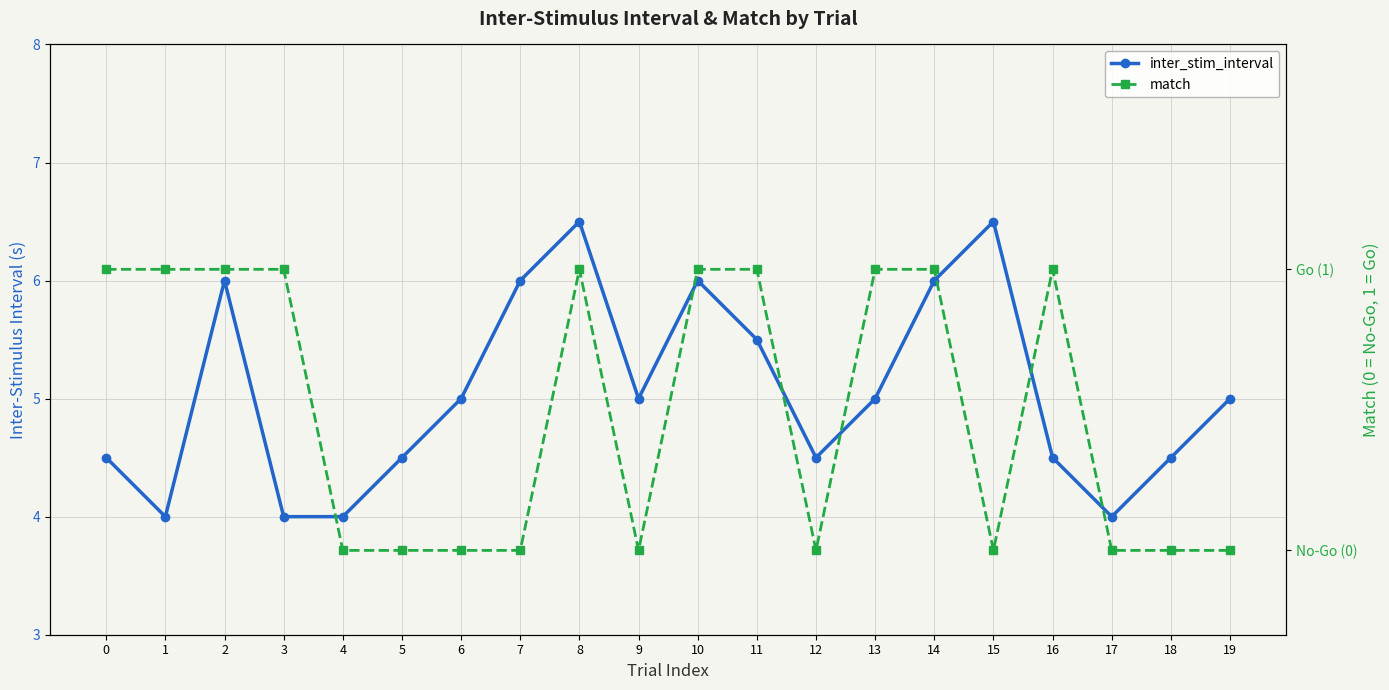

Rank the series by their average value, from lowest to highest.

match, inter_stim_interval